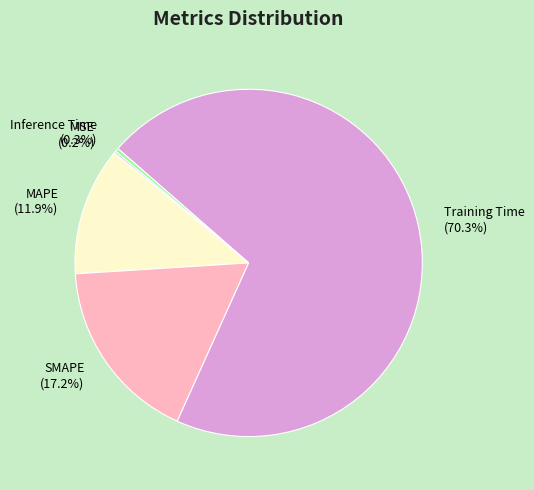

To the nearest percent, what is the difference between the largest and smallest slice percentages?

70%